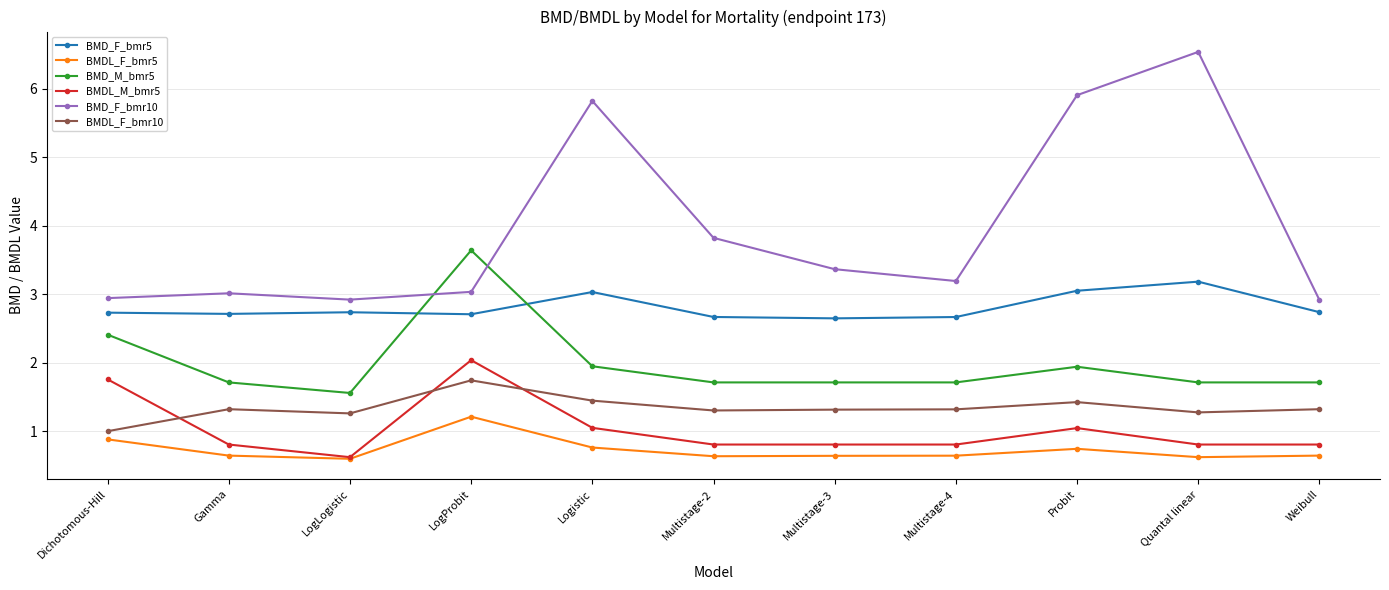

Is it true that BMDL_F_bmr5 equals 0.6 at Multistage-2?

True